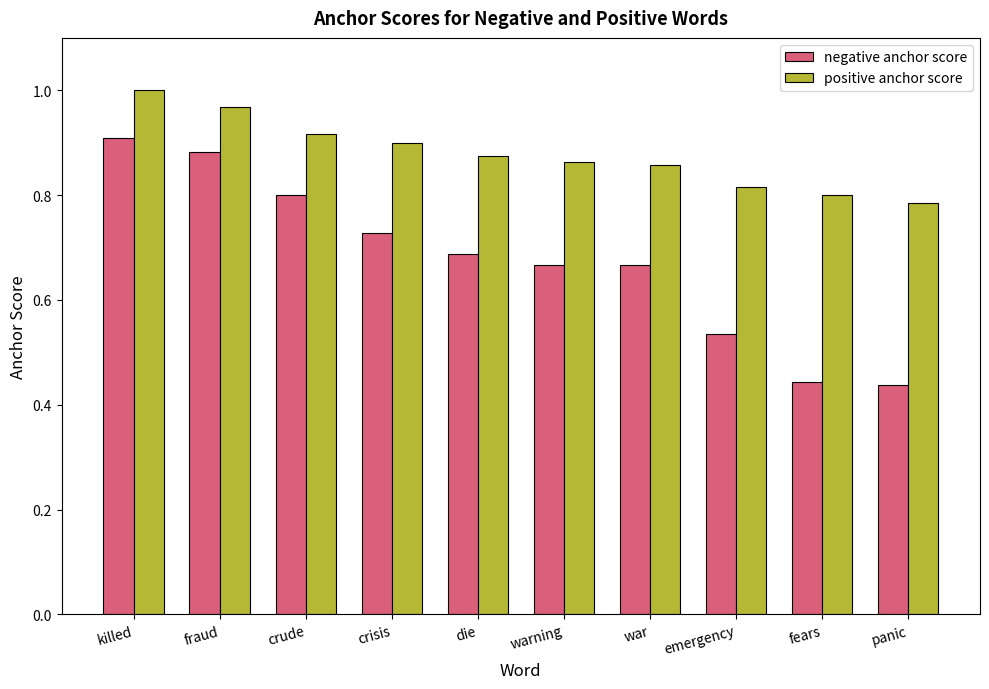

Rank the series by their average value, from lowest to highest.

negative anchor score, positive anchor score